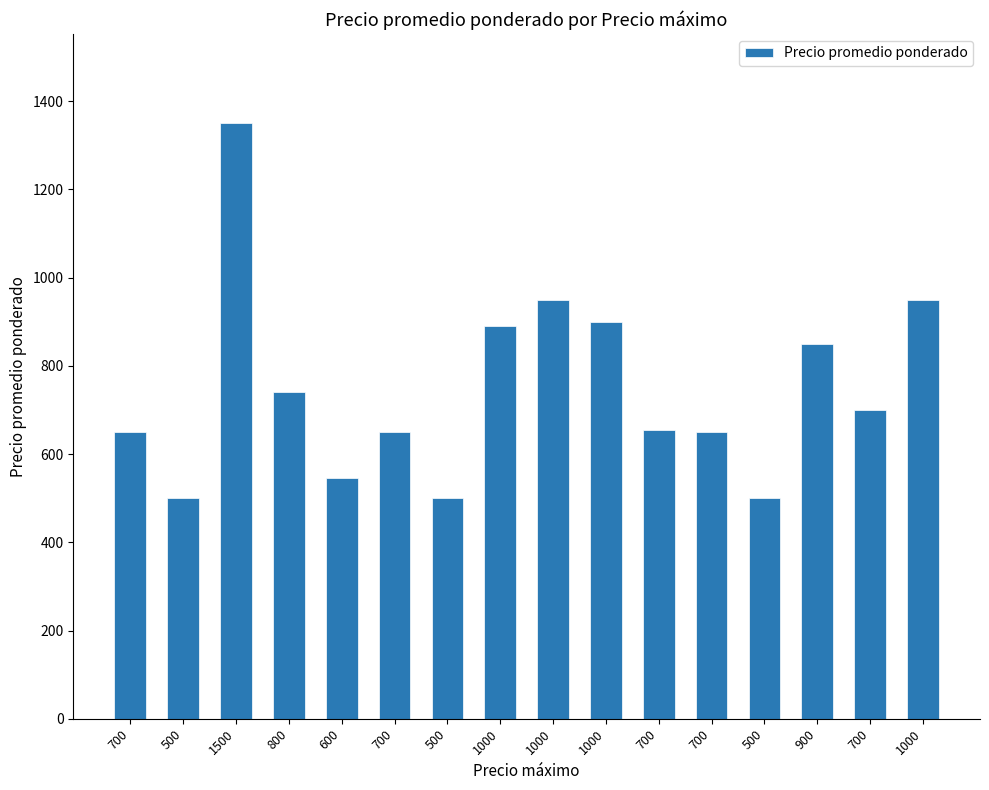

List the labels in order of value, largest first.

1500, 1000, 1000, 1000, 1000, 900, 800, 700, 700, 700, 700, 700, 600, 500, 500, 500